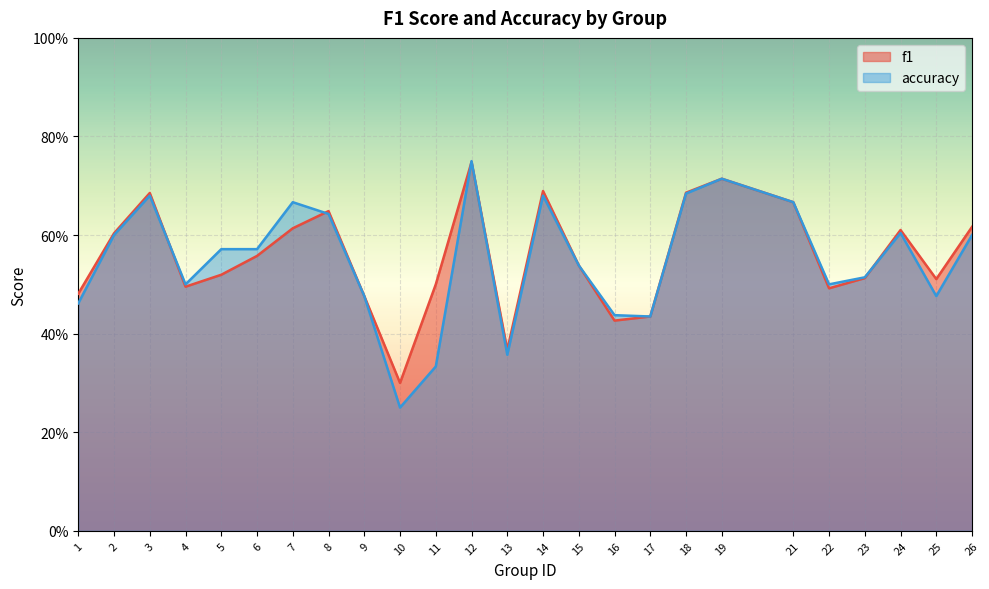

What is the difference between the maximum and second lowest values in the f1 series?

0.4